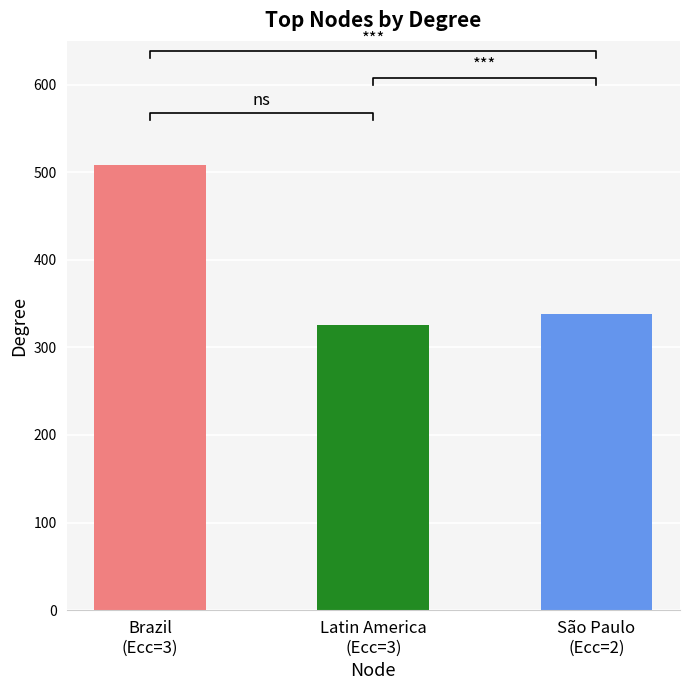

What is the difference between the values at São Paulo
(Ecc=2) and Latin America
(Ecc=3)?

12